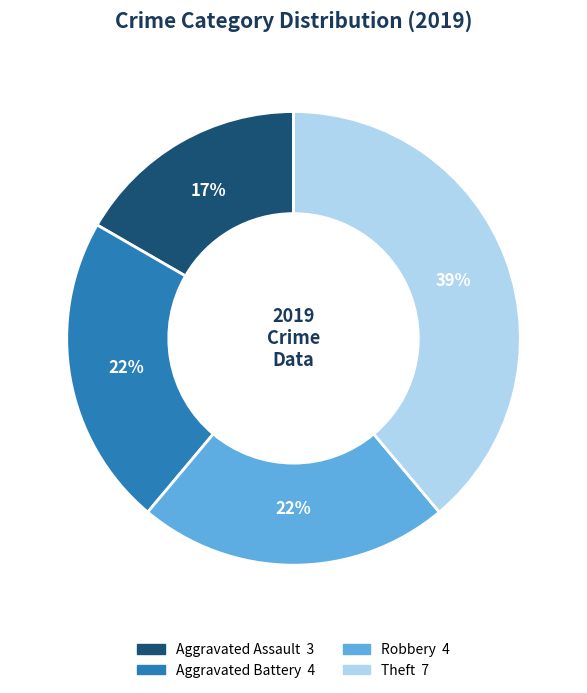

To the nearest percent, what is the difference between the largest and smallest slice percentages?

22%